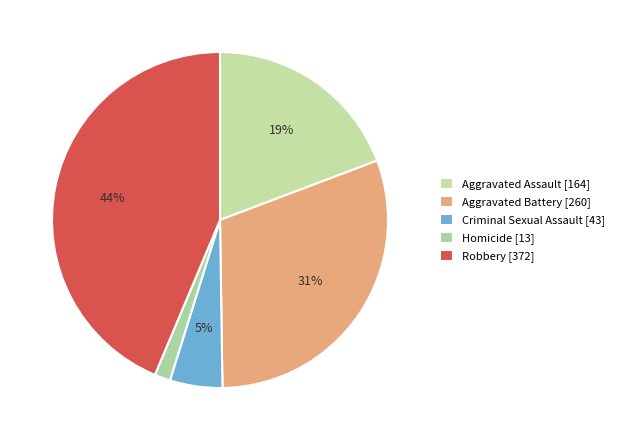

To the nearest percent, what portion does Homicide represent?

2%